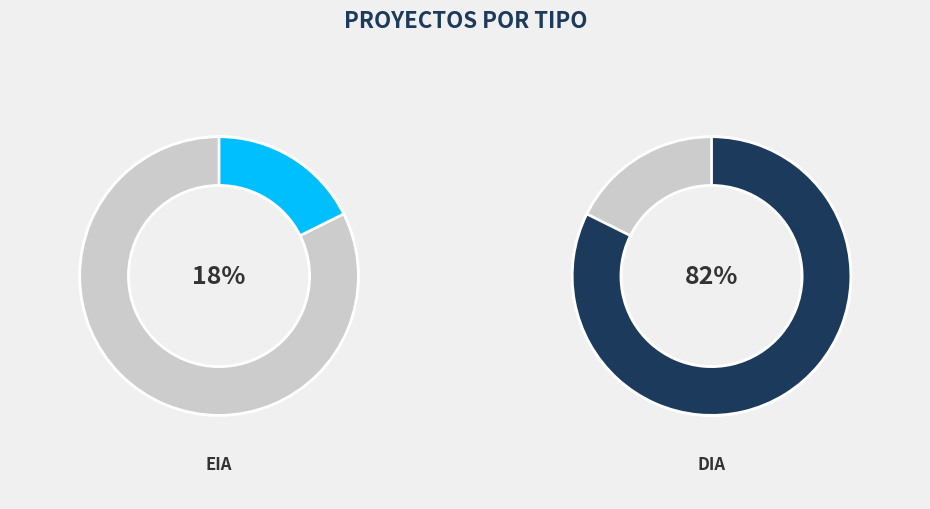

Approximately how many times larger is the value at DIA compared to EIA?

4.7